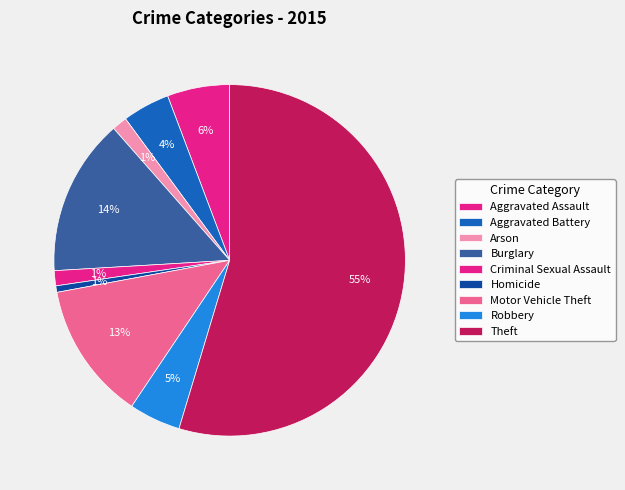

What is the ratio of the value at Aggravated Battery to the value at Motor Vehicle Theft?

0.3